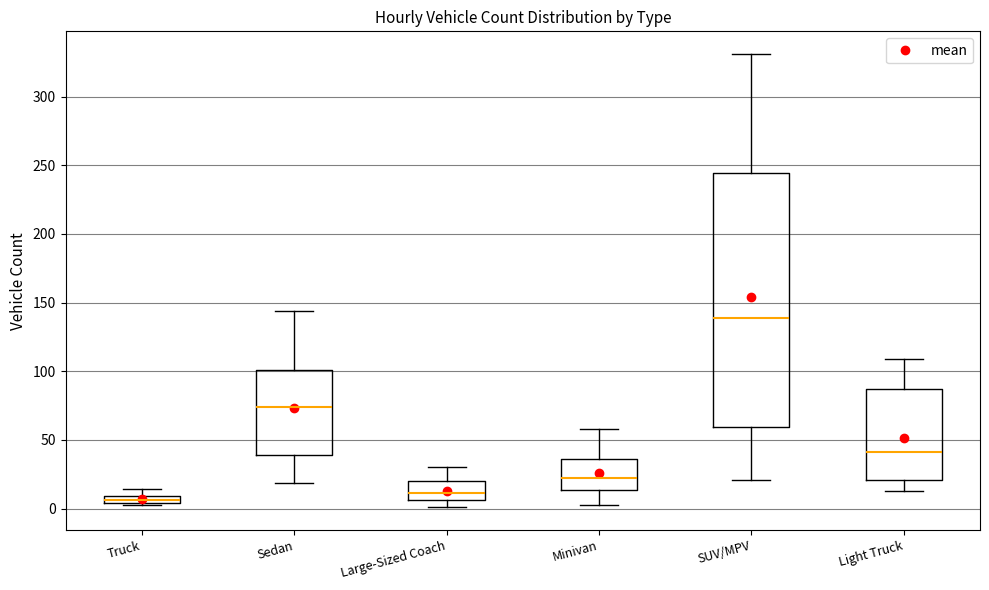

Comparing the boxes themselves (not the whiskers), which one is the tallest?

SUV/MPV